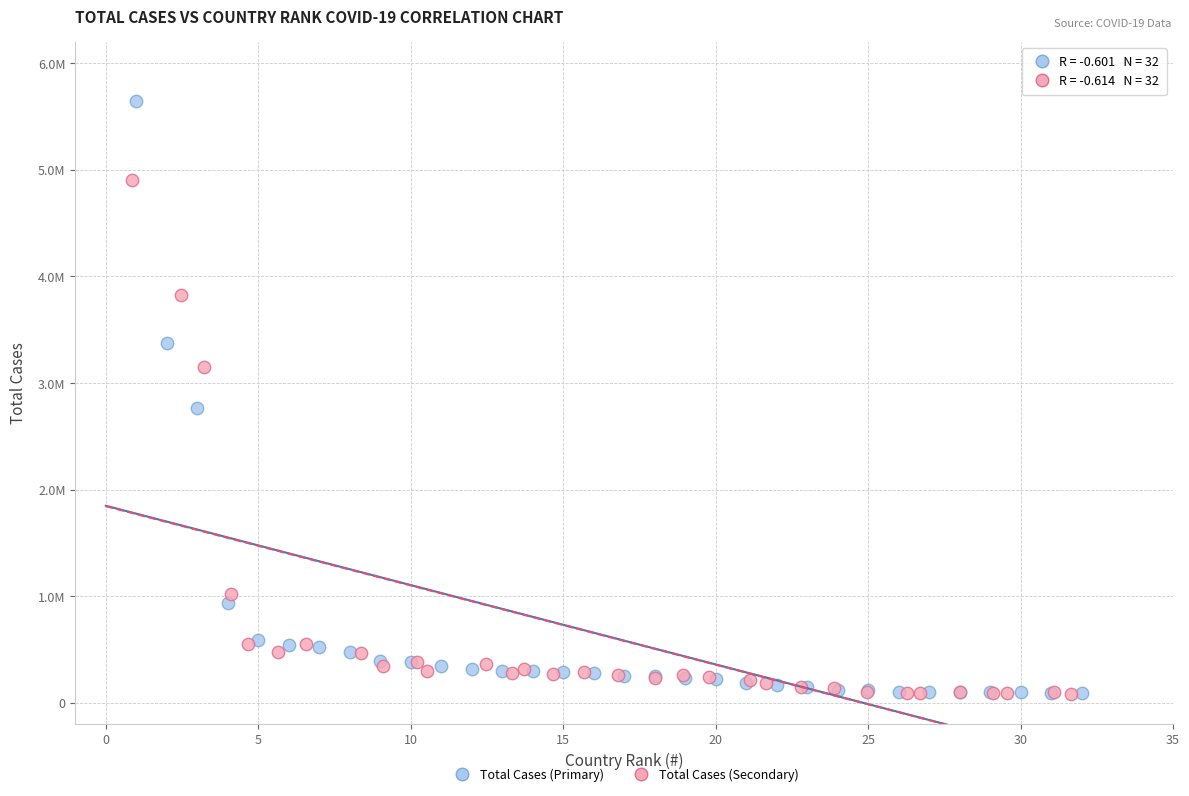

What are all the series names shown in the legend?

Total Cases (Primary), Total Cases (Secondary)